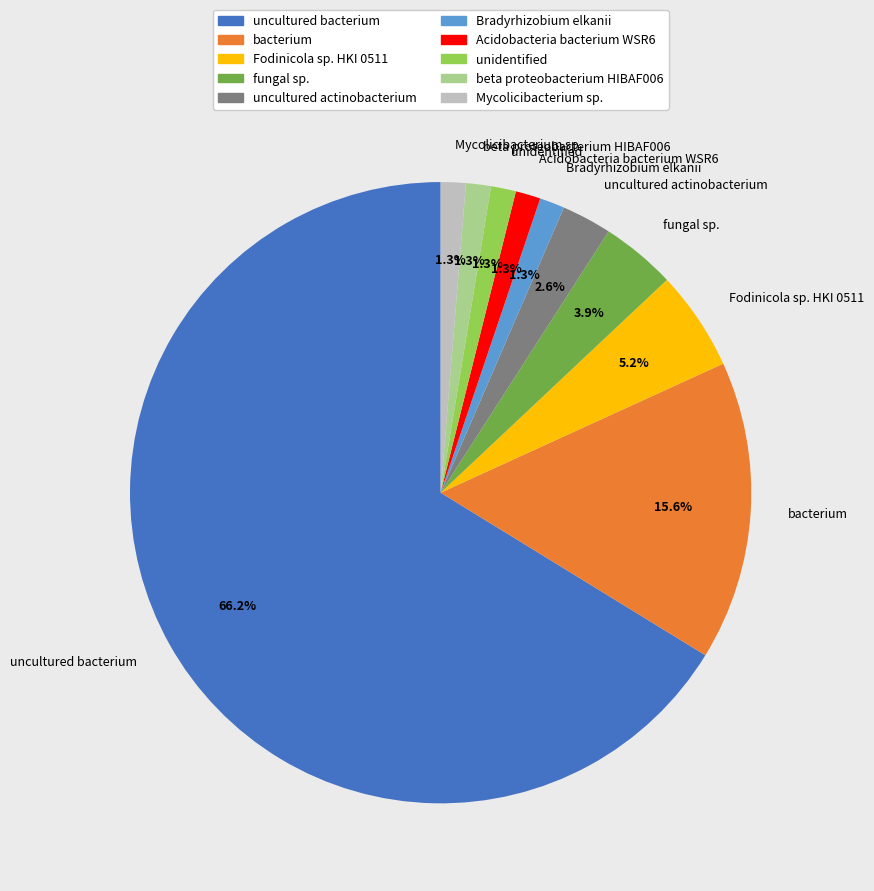

How many slices are in this pie chart?

10